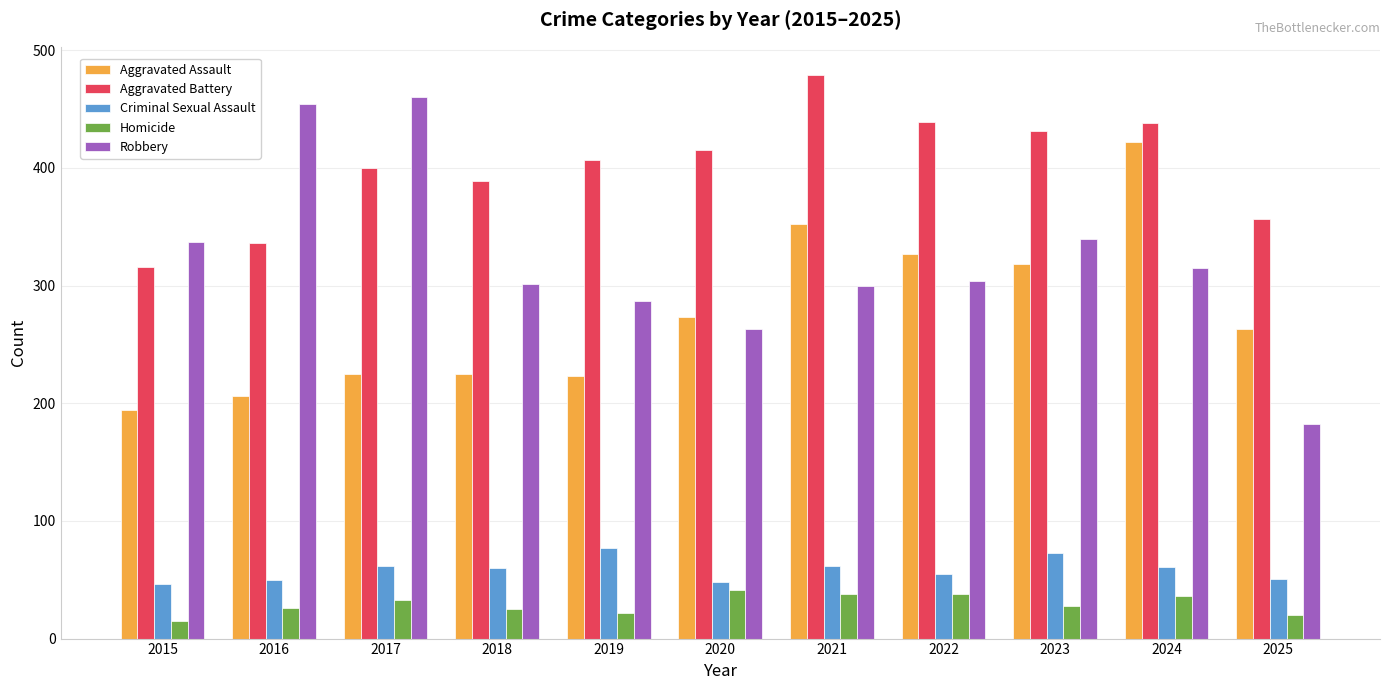

Rank the series at 2023 from highest to lowest value.

Aggravated Battery, Robbery, Aggravated Assault, Criminal Sexual Assault, Homicide